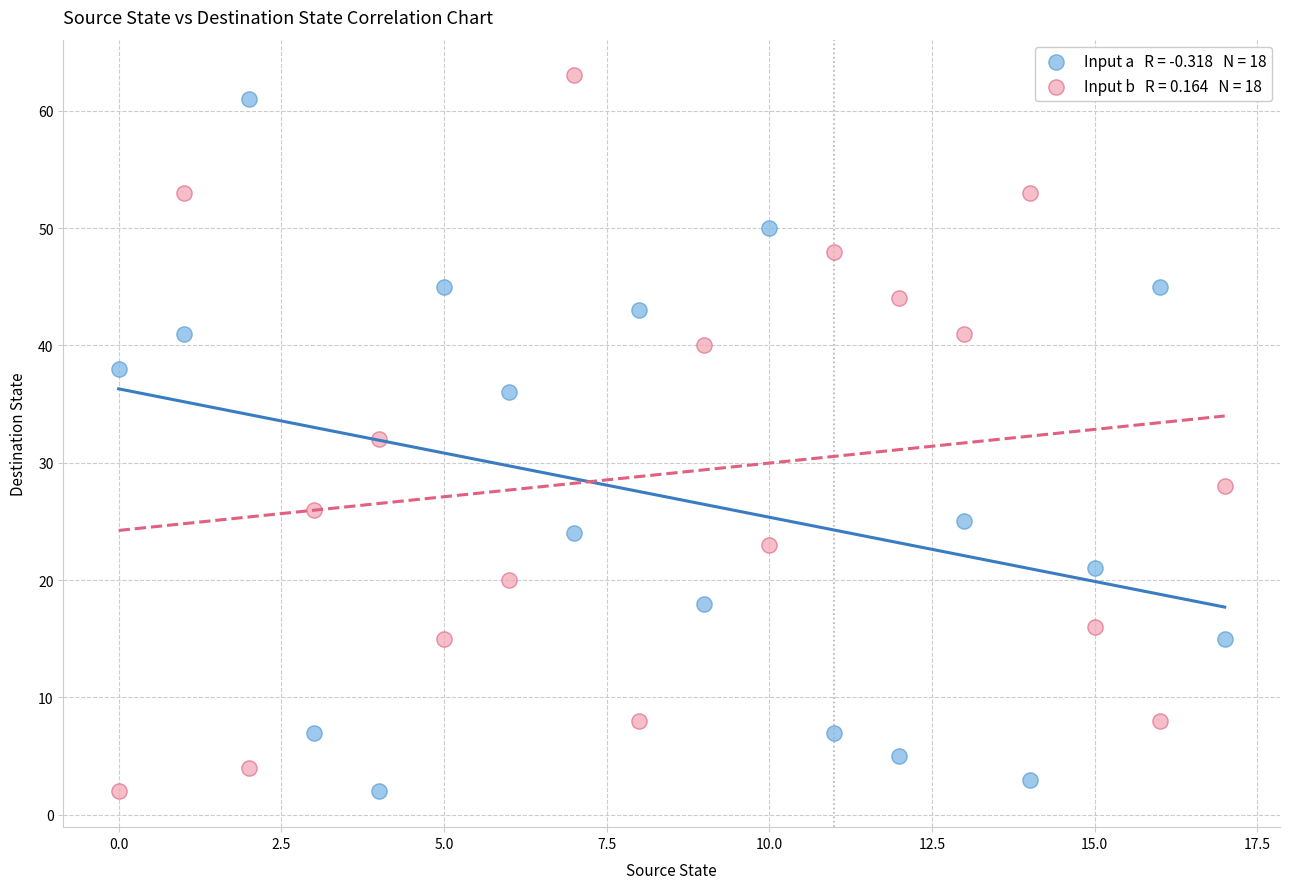

Across all data points, what is the range of Y values (max minus min)?

61